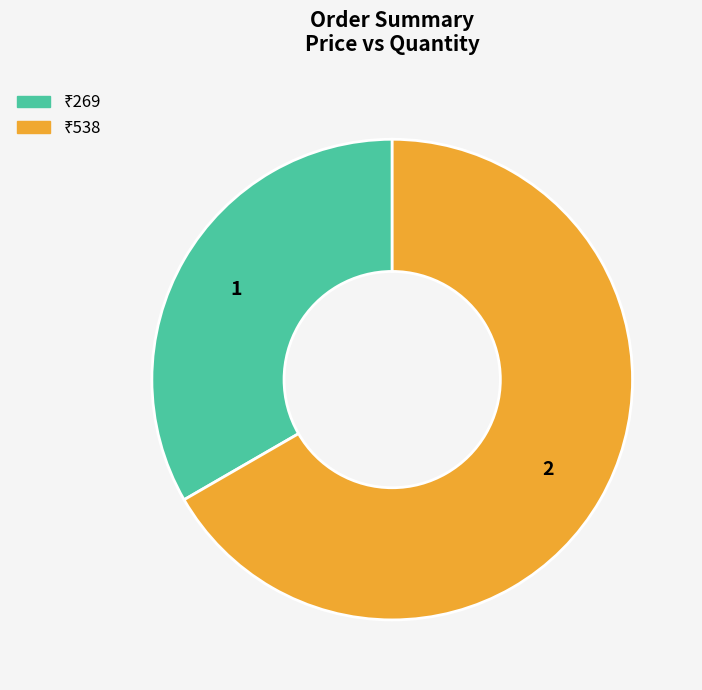

Is there a majority slice in this chart?

Yes